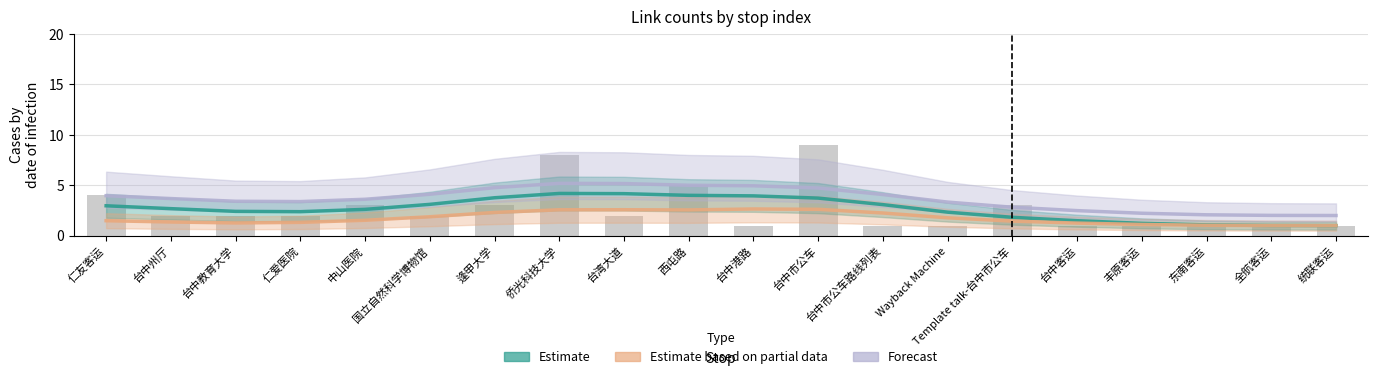

What is the label of the 12th bar from the left?

台中市公车